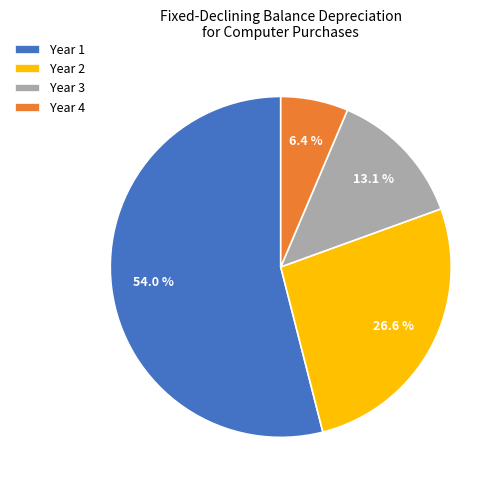

To the nearest percent, what is the difference between the Year 2 and Year 4 slice percentages?

20%